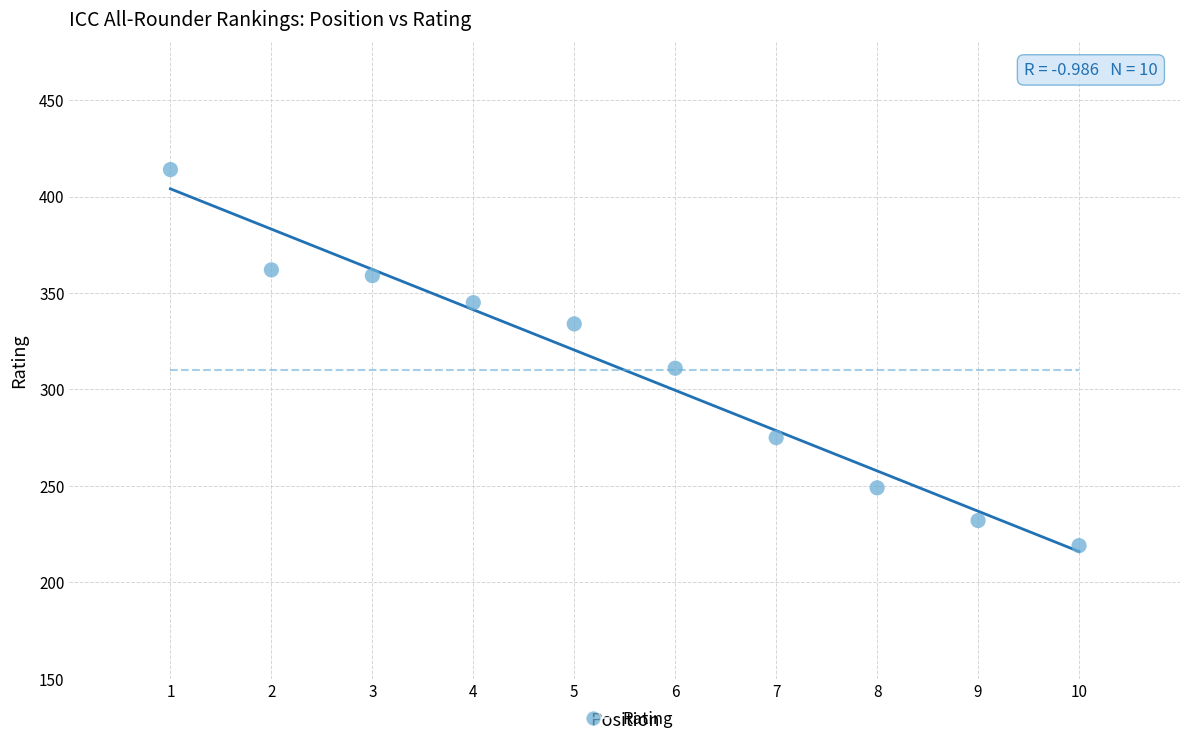

What Y value in the scatter plot is closest to 316?

311